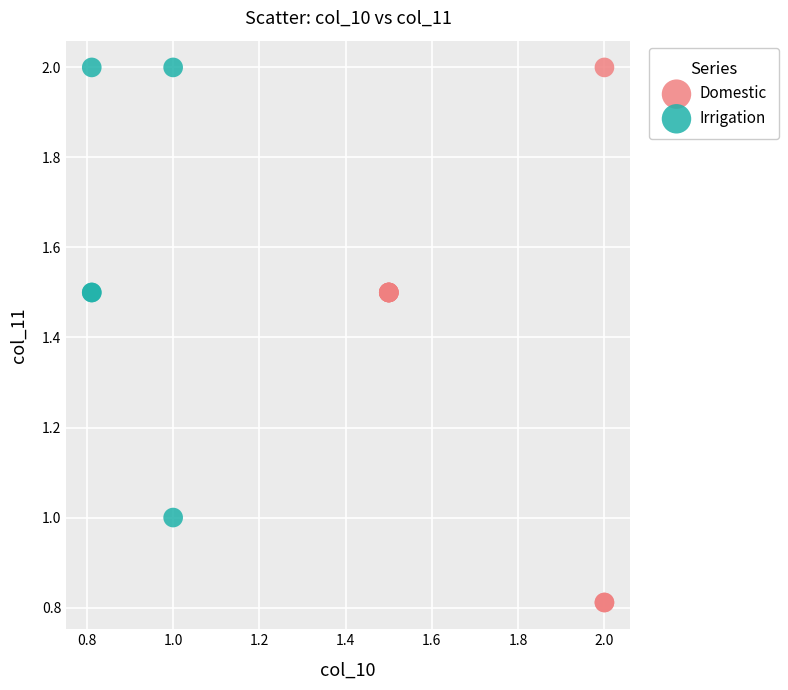

What are all the series names shown in the legend?

Domestic, Irrigation